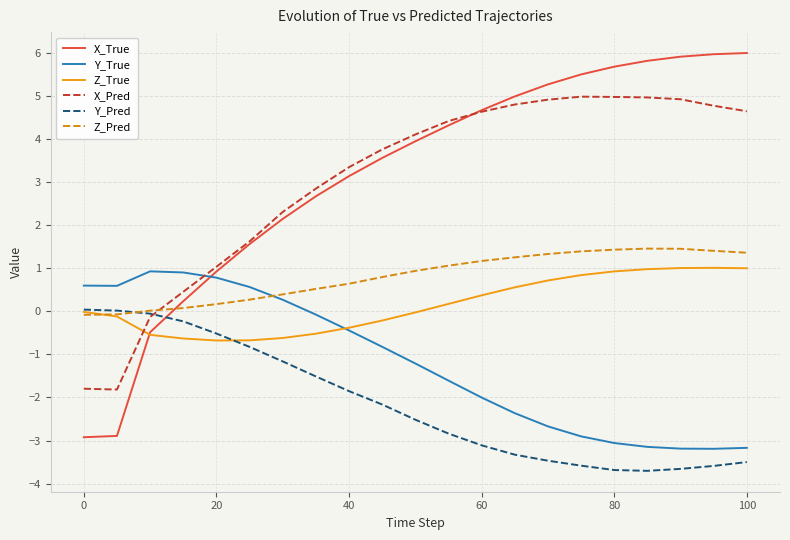

True or false: Z_True and X_Pred intersect in this chart.

True